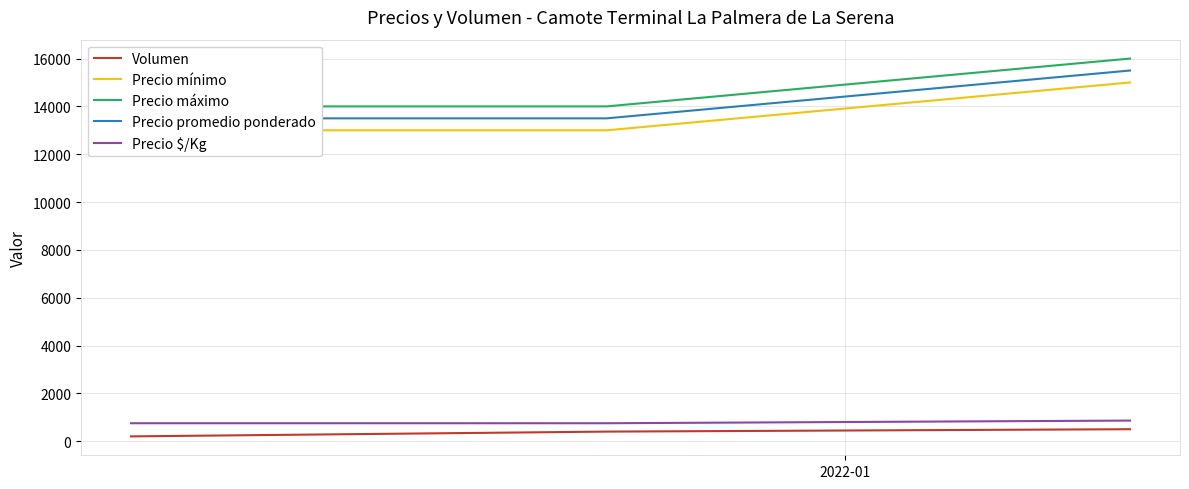

What is the sum of all Precio mínimo values?

41000